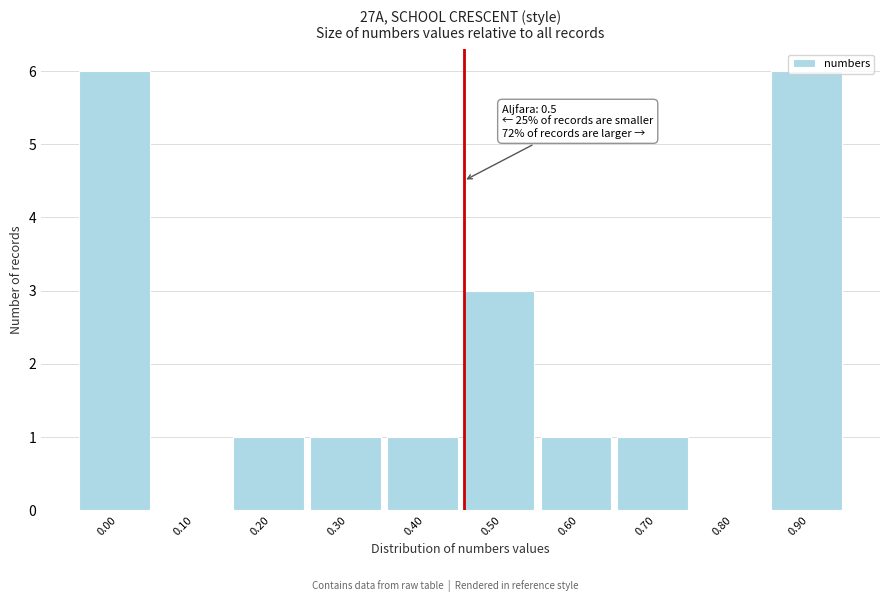

What is the maximum value shown in the chart?

6